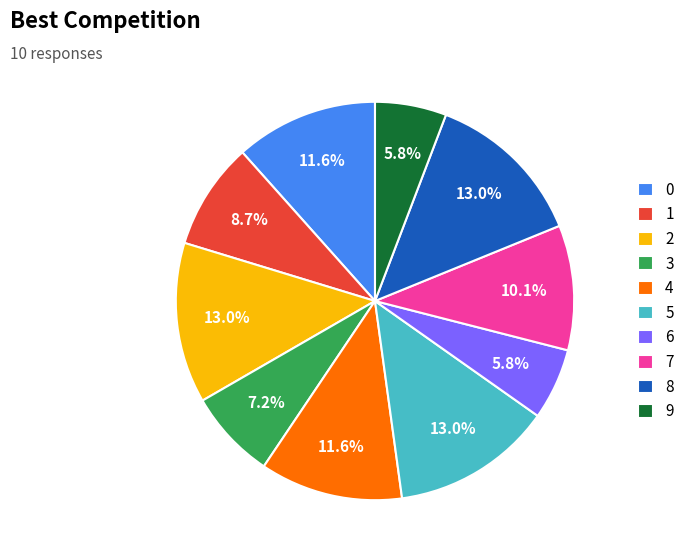

To the nearest percent, what percentage of the pie is 6?

6%